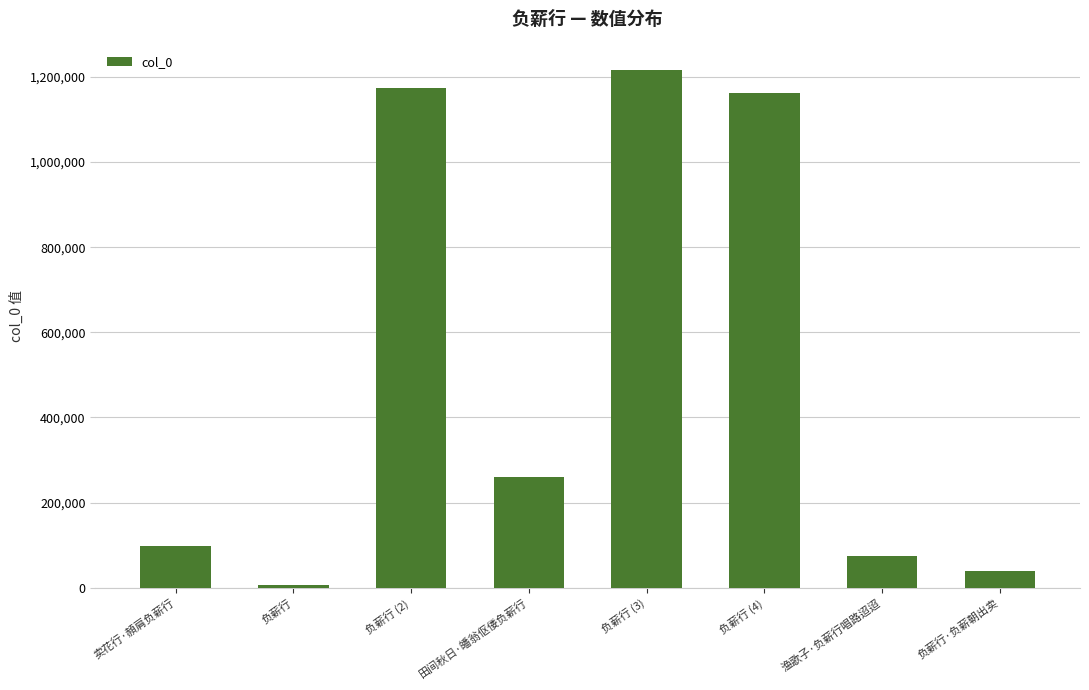

Is it true that the value at 负薪行 (3) is 1215551?

True